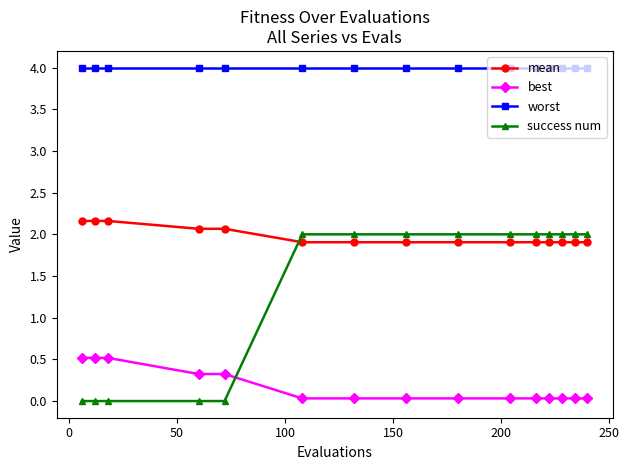

Which series has the largest total across all categories?

worst